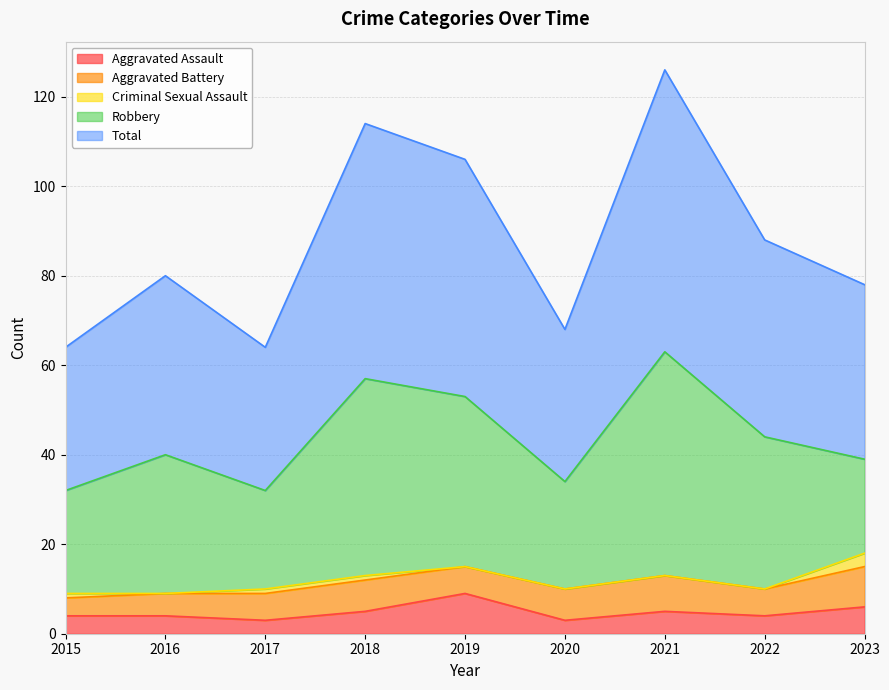

What is the sum of the Robbery values at 2022 and 2021?

84